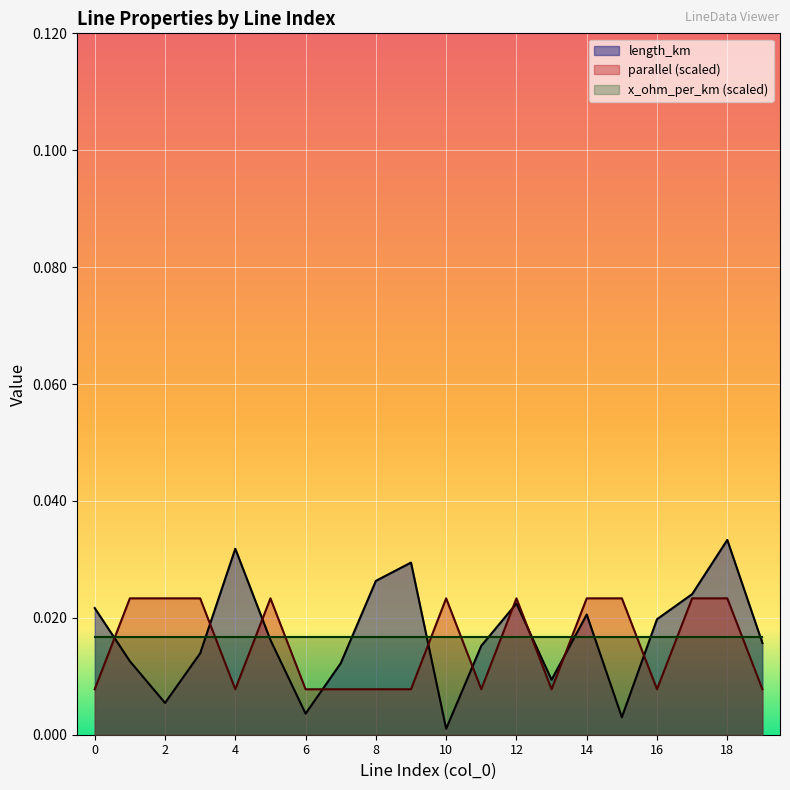

At how many categories does at least one series exceed 0?

20